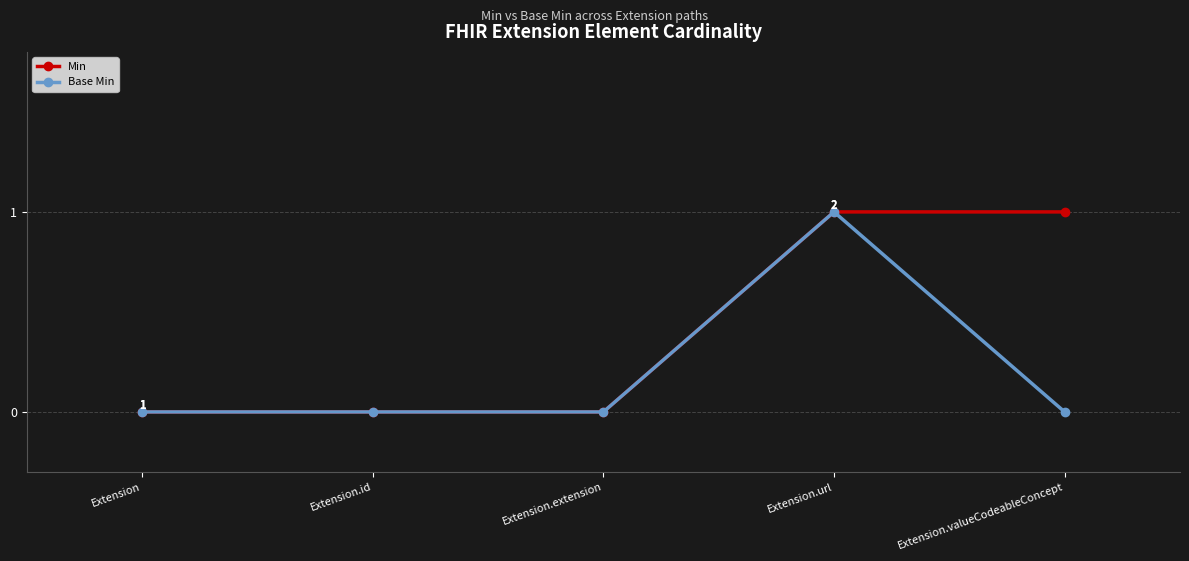

Count the Min values in the range 0 to 1.

5